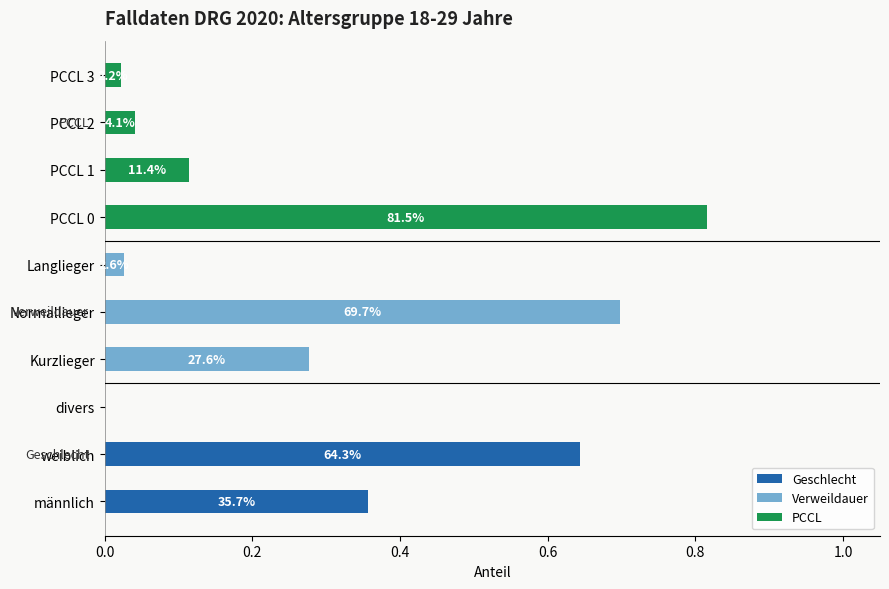

How many bars are there in total?

30